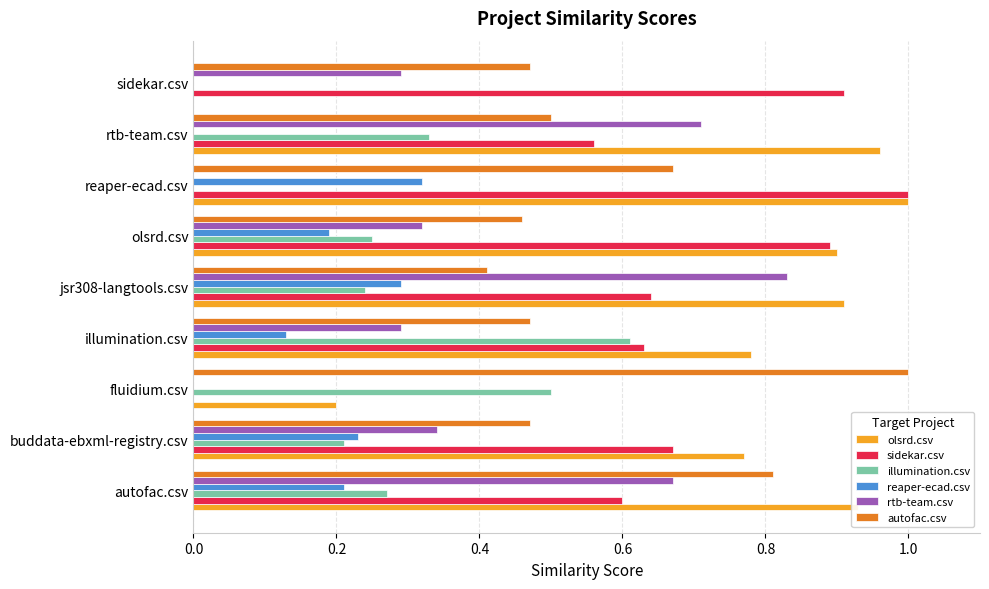

Which series changed the most between jsr308-langtools.csv and rtb-team.csv?

reaper-ecad.csv